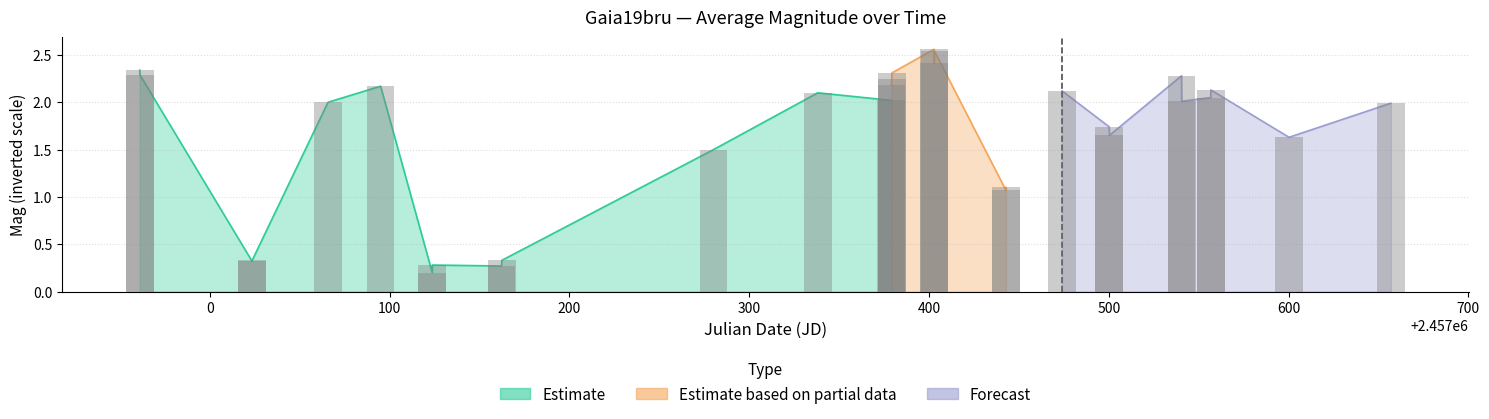

What is the smallest value displayed?

0.2